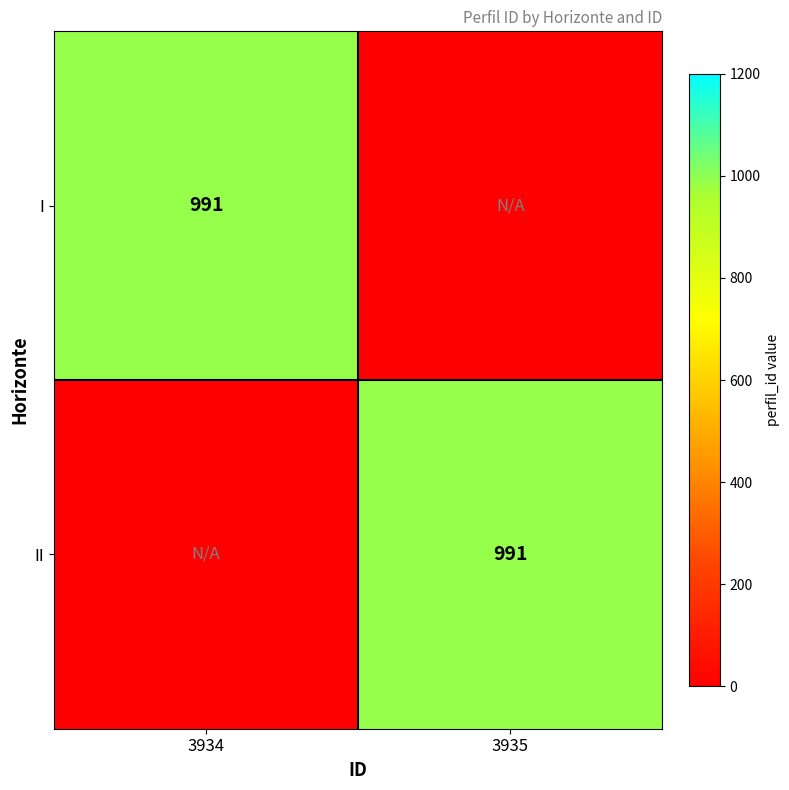

True or false: I has a value of 1355 at 3934.

False